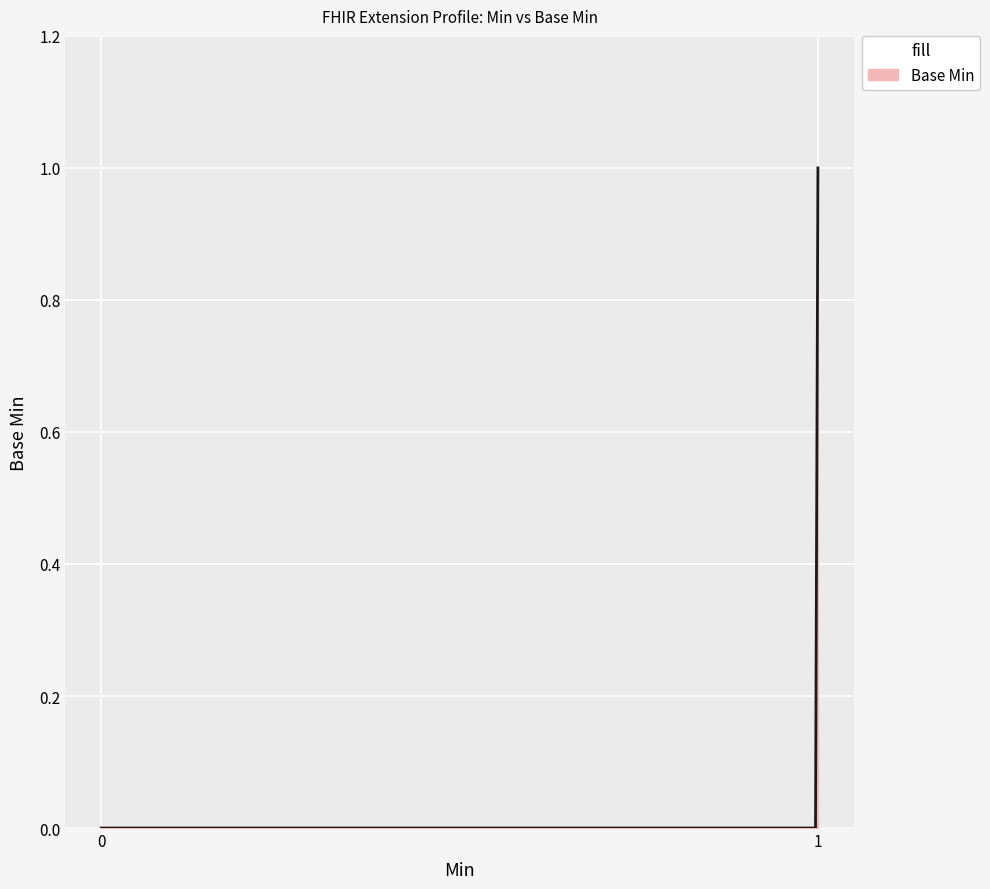

Does the chart display data point markers on the line(s)?

No